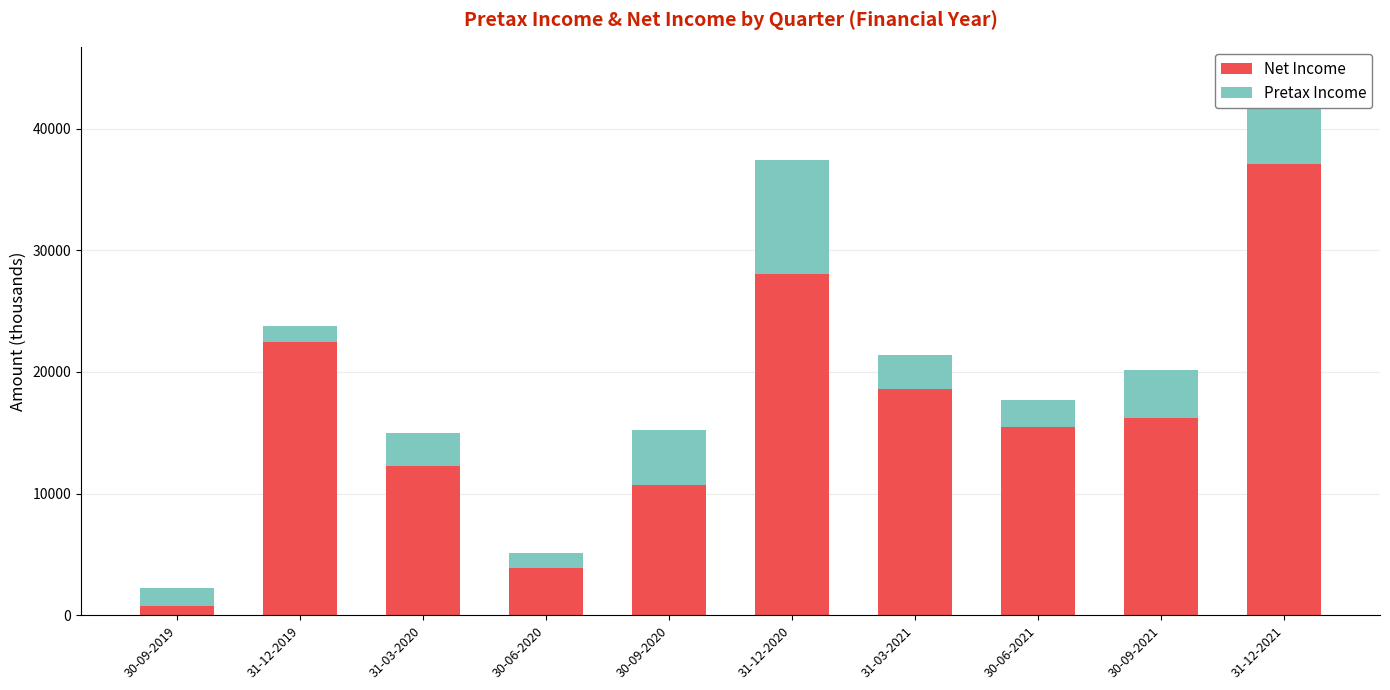

The value of Net Income at 31-03-2021 is 3892. True or false?

False